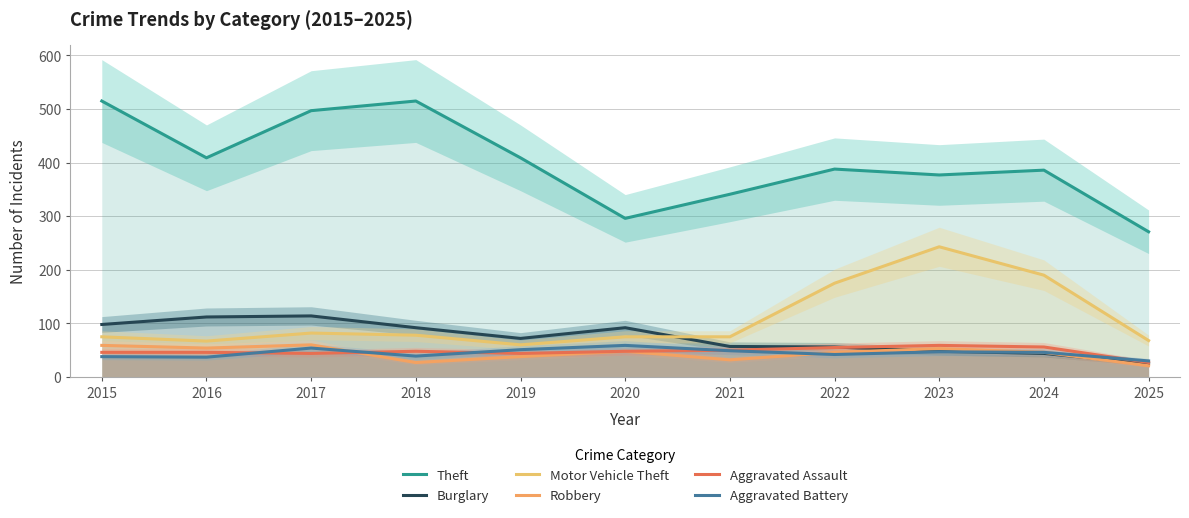

True or false: Aggravated Assault has more than 0 interior local peaks.

True